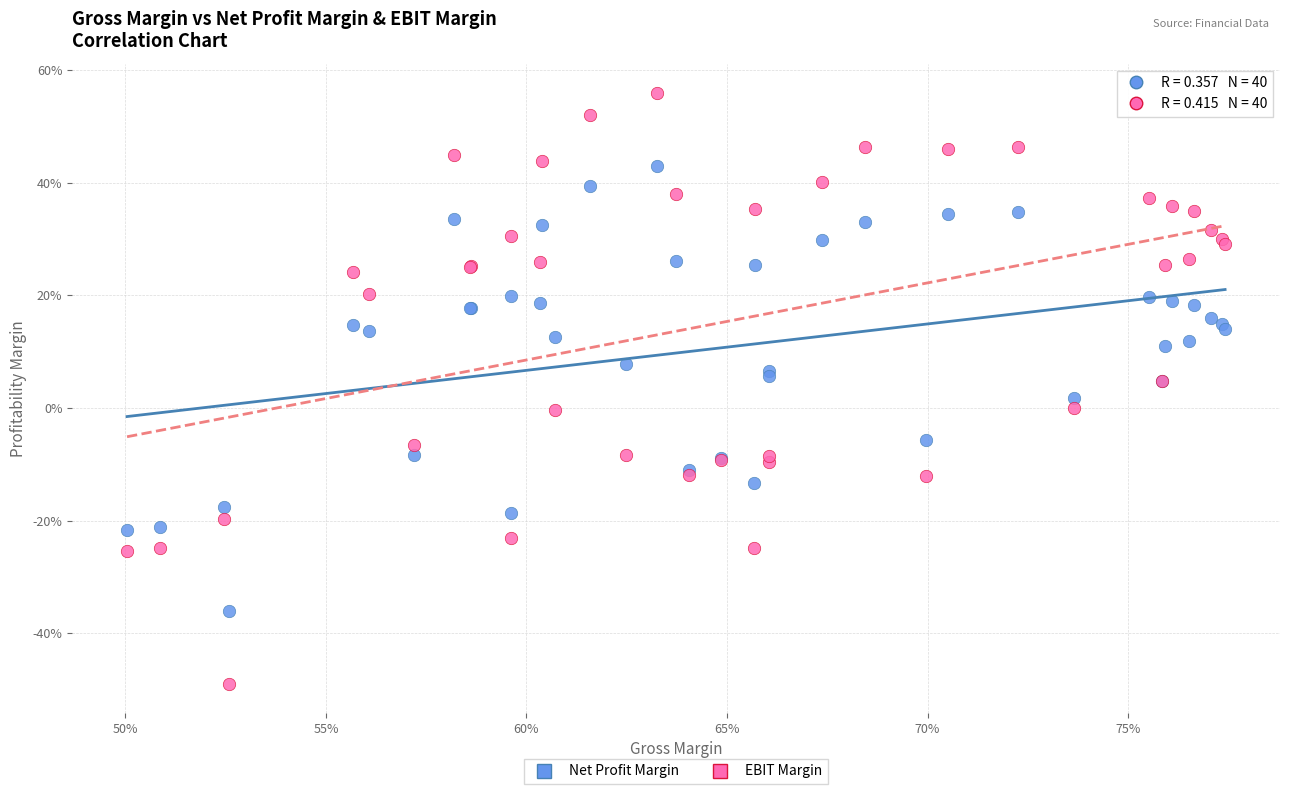

What are all the series names shown in the legend?

Net Profit Margin, EBIT Margin